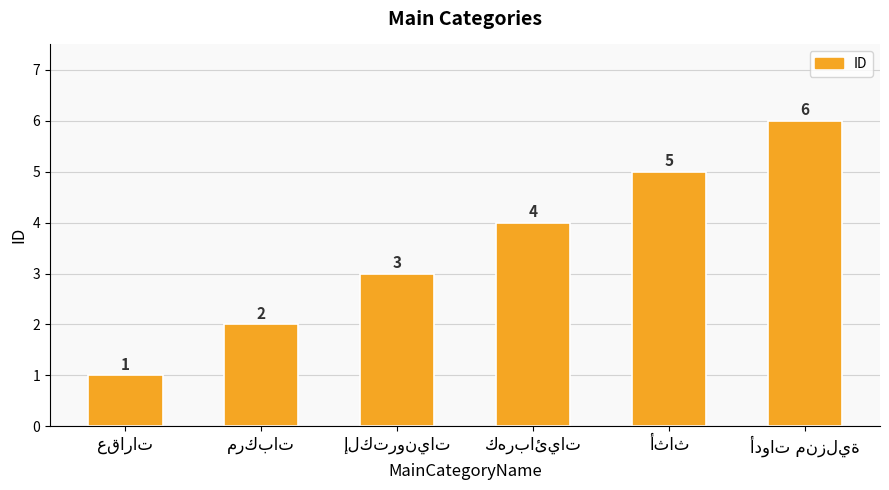

Count the values in the range 2 to 5.

4